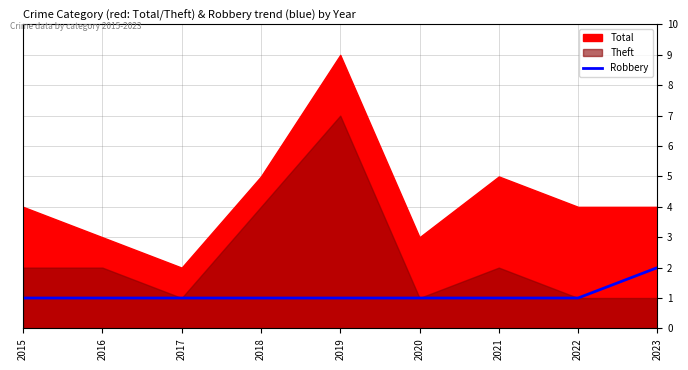

At which category does the chart reach its minimum across all series?

2015